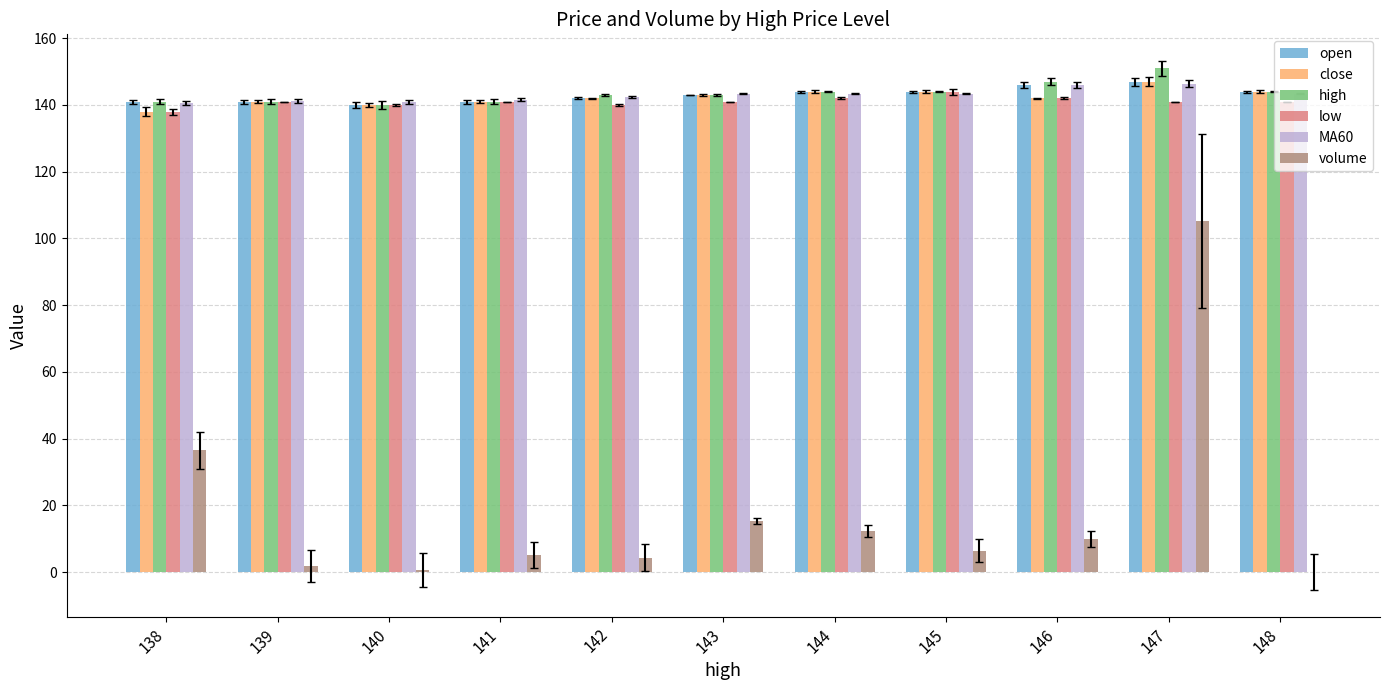

Which label corresponds to the largest value in the chart?

147